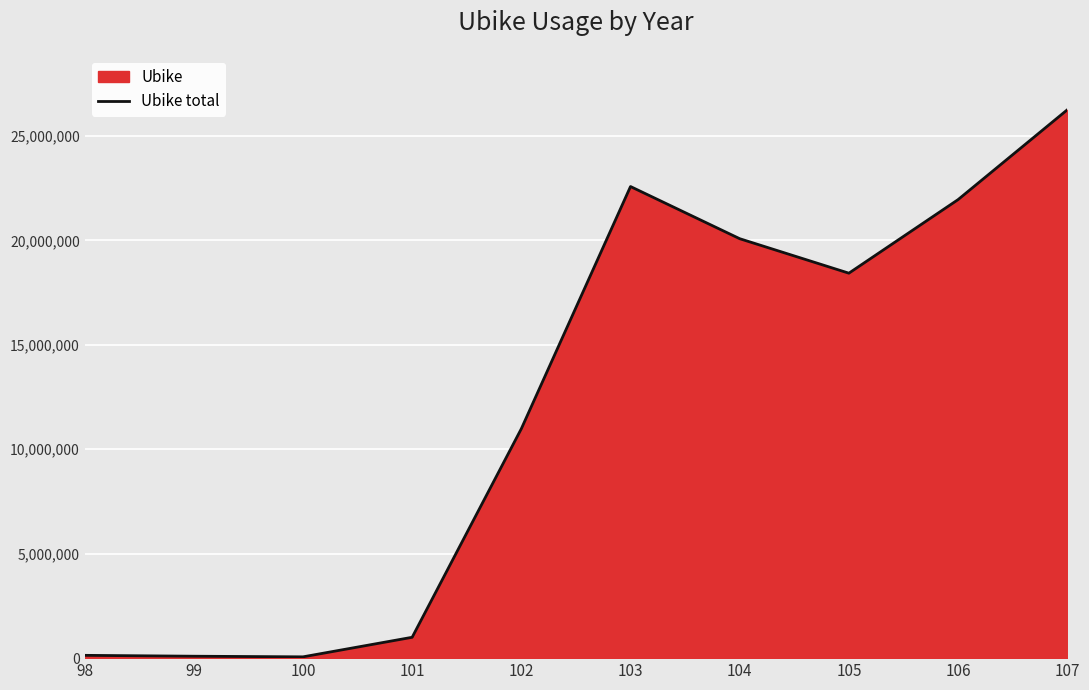

Approximately how many times larger is the value at 102 compared to 104?

0.5